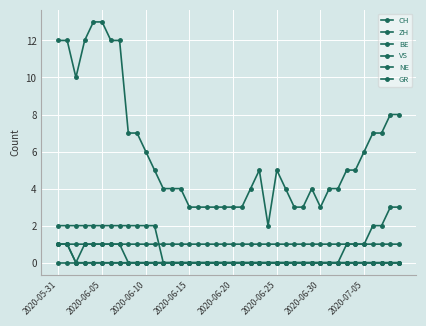

Where does the ZH series first go above 1?

36